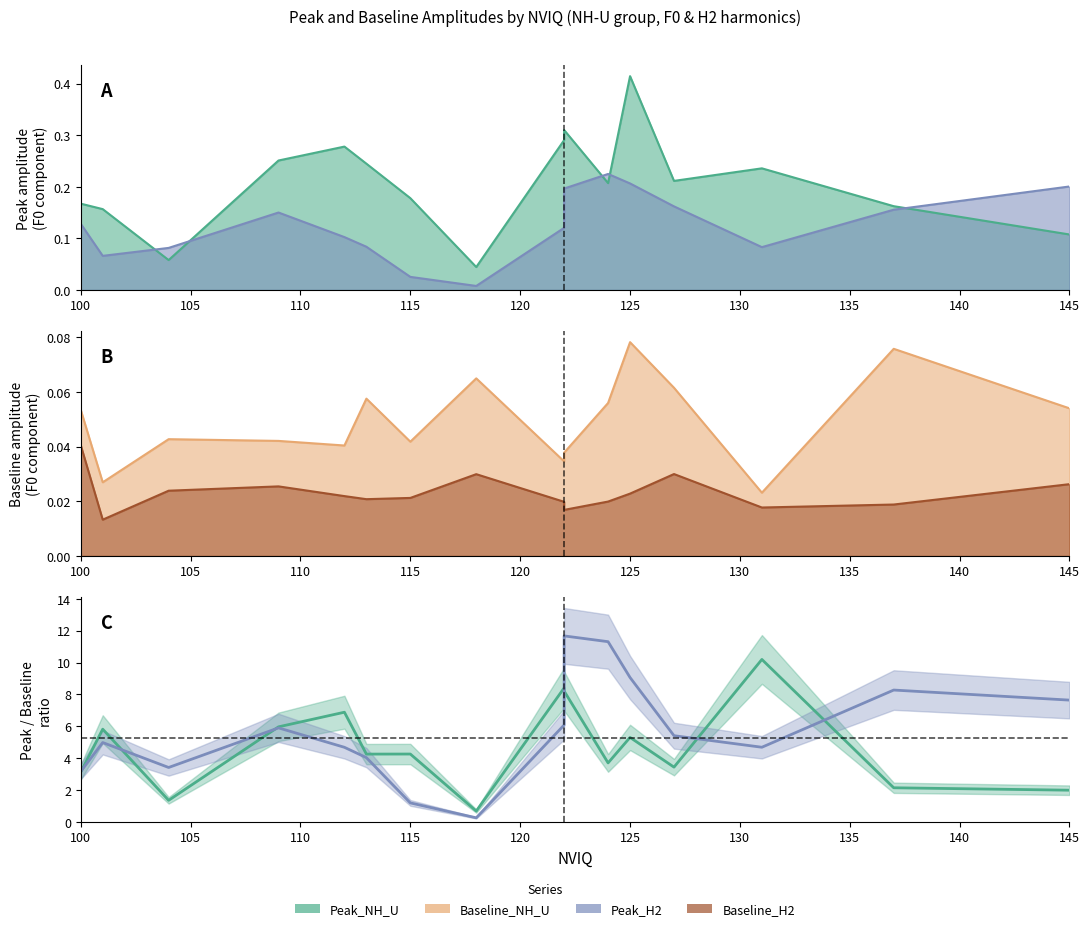

Reading left to right, what are all the values shown in this chart?

Peak_NH_U: 0.2	0.2	0.1	0.3	0.3	0.2	0.2	0.0	0.3	0.3	0.2	0.4	0.2	0.2	0.2	0.1
Baseline_NH_U: 0.1	0.0	0.0	0.0	0.0	0.1	0.0	0.1	0.0	0.0	0.1	0.1	0.1	0.0	0.1	0.1
Peak_H2: 0.1	0.1	0.1	0.2	0.1	0.1	0.0	0.0	0.1	0.2	0.2	0.2	0.2	0.1	0.2	0.2
Baseline_H2: 0.0	0.0	0.0	0.0	0.0	0.0	0.0	0.0	0.0	0.0	0.0	0.0	0.0	0.0	0.0	0.0